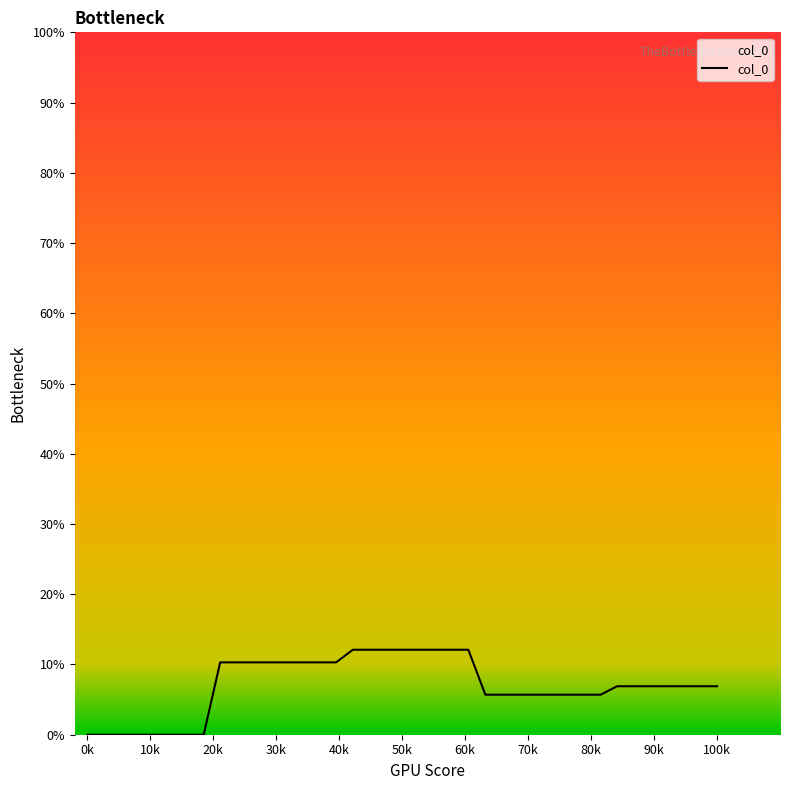

What is the difference between the maximum and minimum values?

12.1